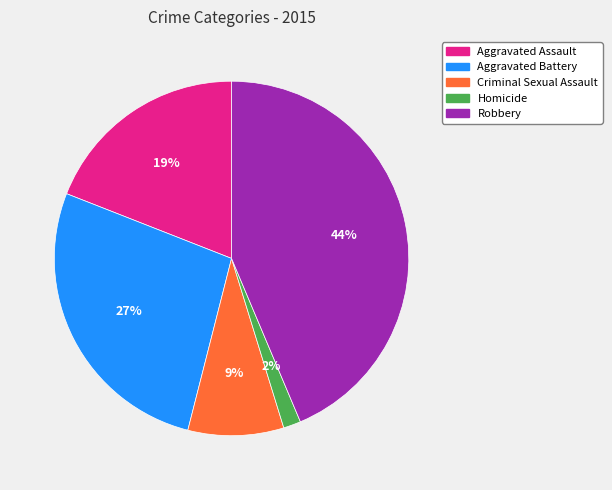

How many segments does this pie chart have?

5